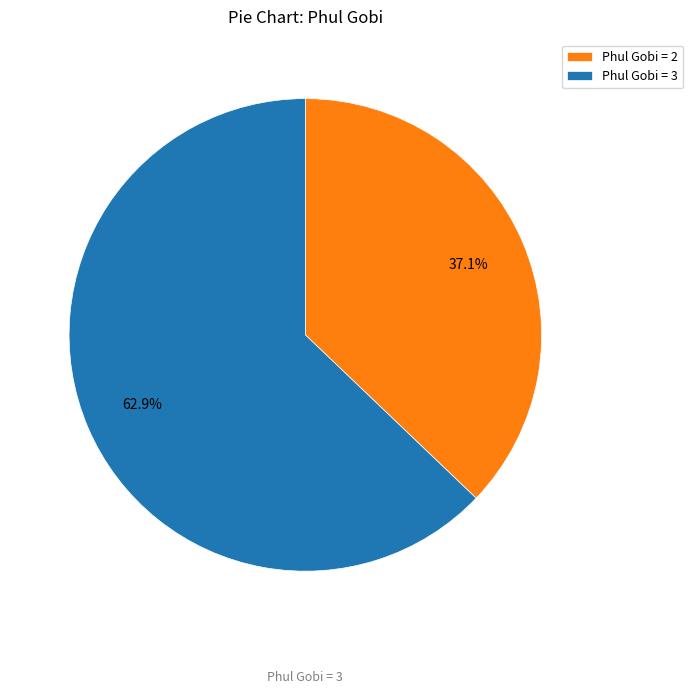

Which slice is the largest?

Phul Gobi = 3